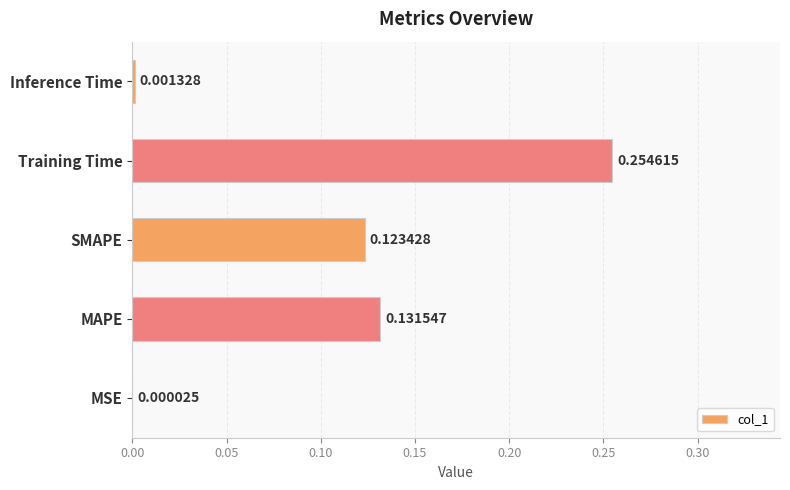

What is the change in value from MSE to MAPE?

+0.1